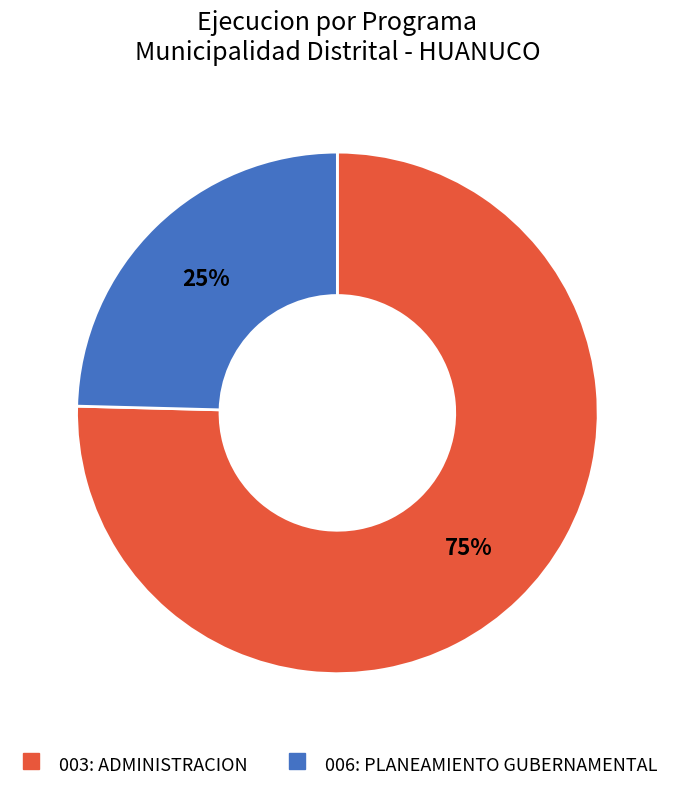

To the nearest percent, what is the combined percentage of 006: PLANEAMIENTO GUBERNAMENTAL and 003: ADMINISTRACION?

100%